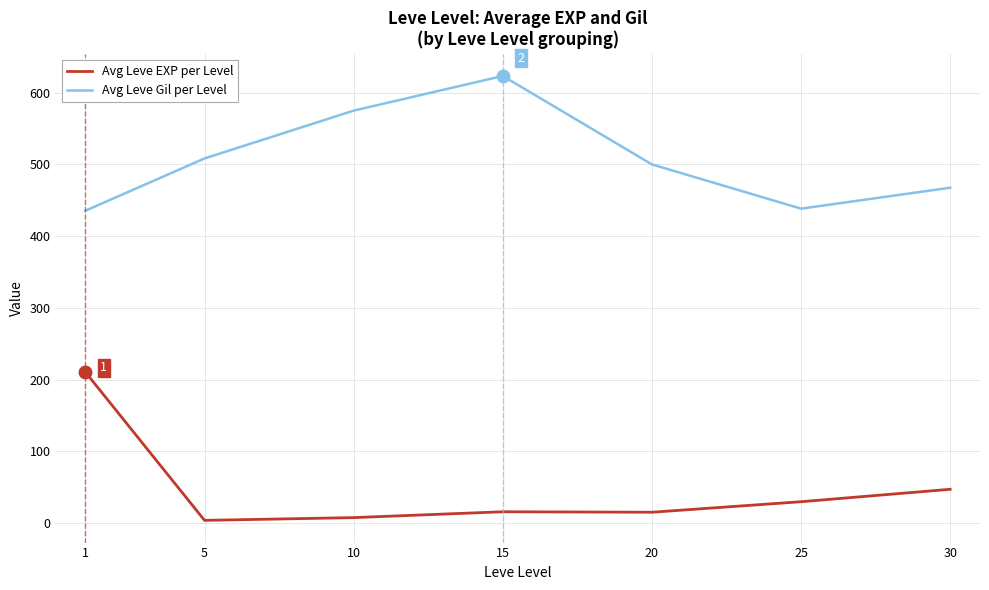

Is the value of Avg Leve EXP per Level at 30 greater than the value of Avg Leve Gil per Level at 5?

No